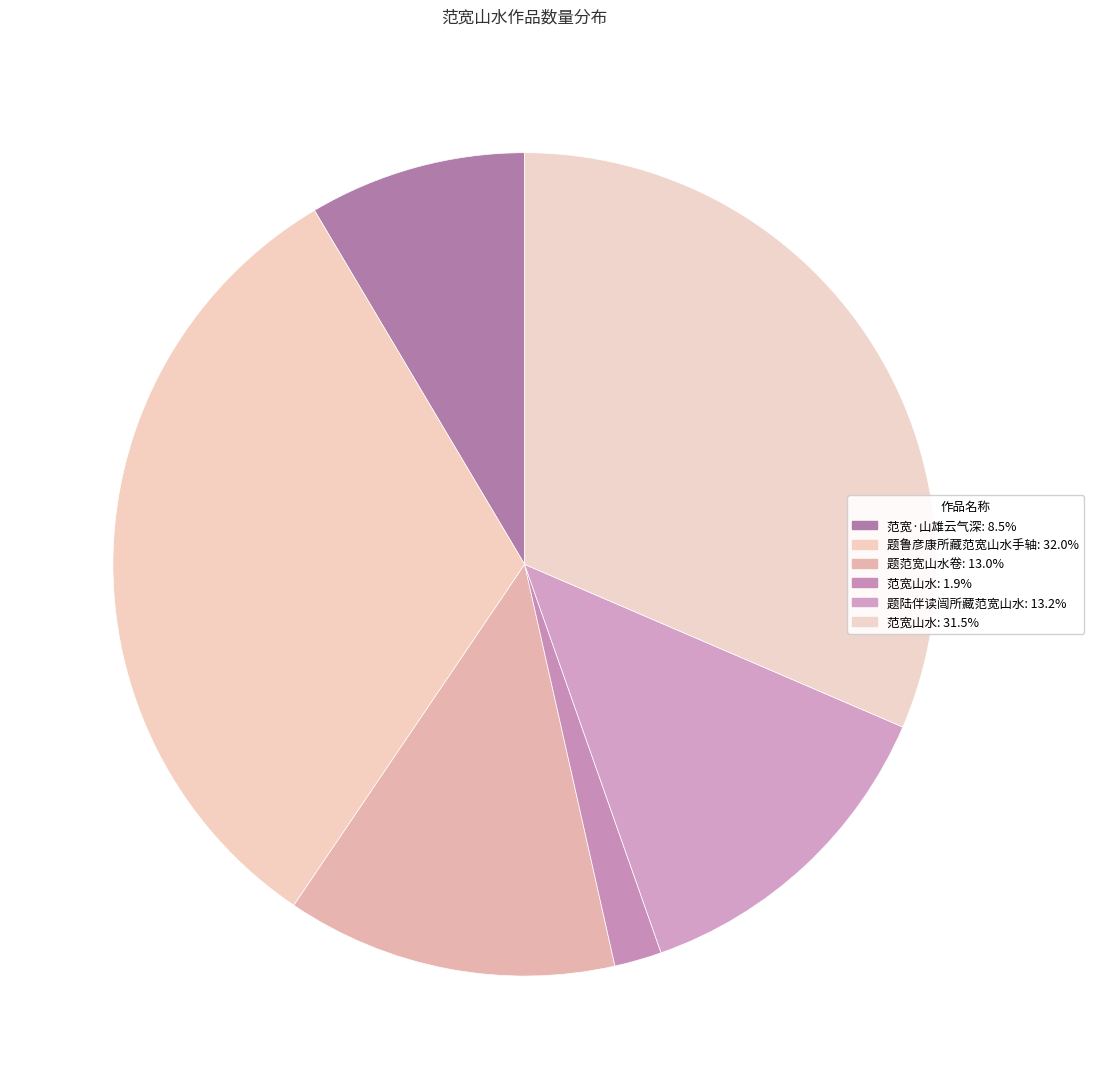

Which slice is the smallest?

范宽山水